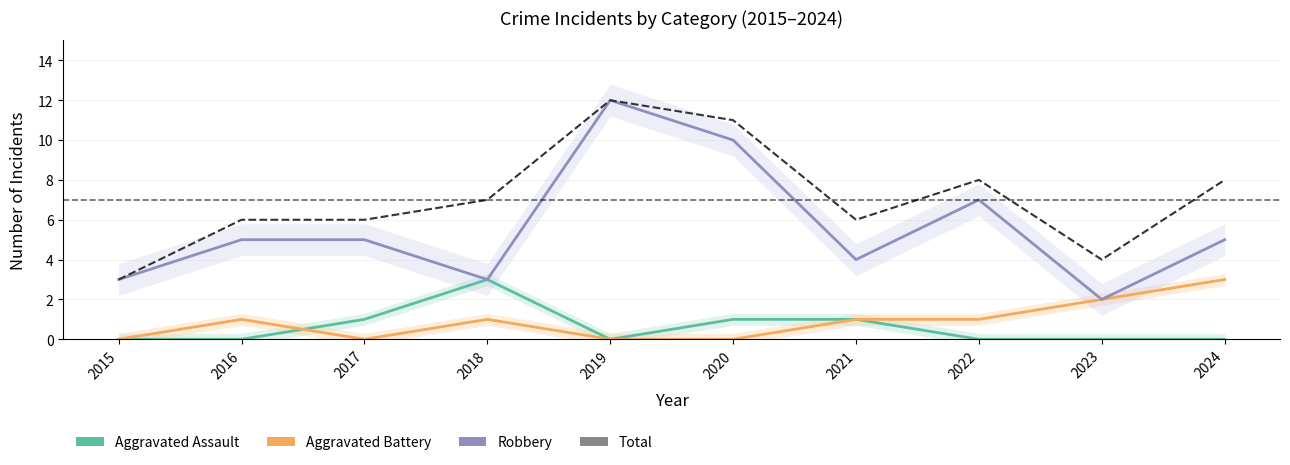

Which has a higher value, 2020 or 2015?

2020